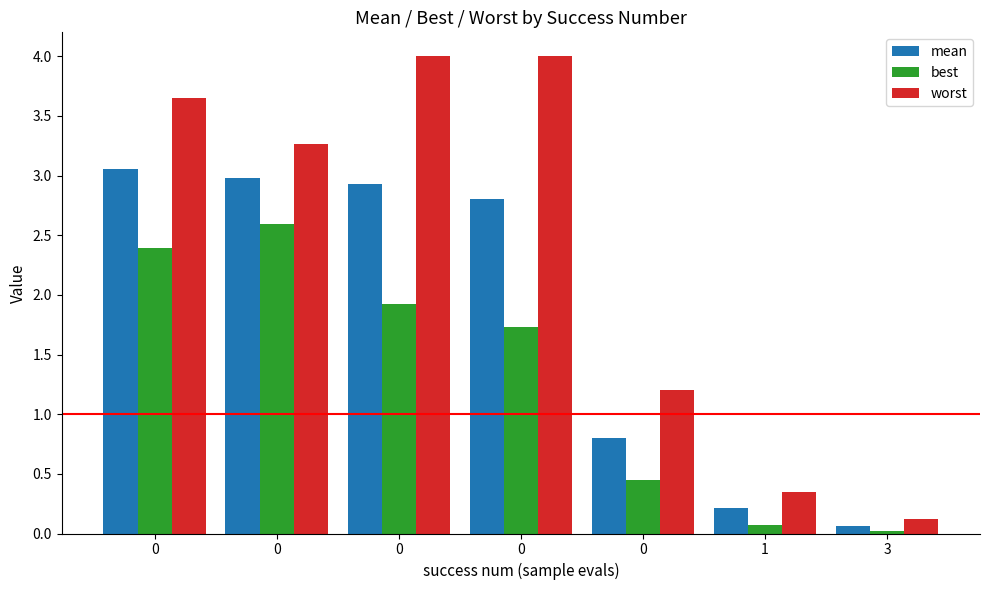

True or false: worst has a value of 1.2 at 0.

False